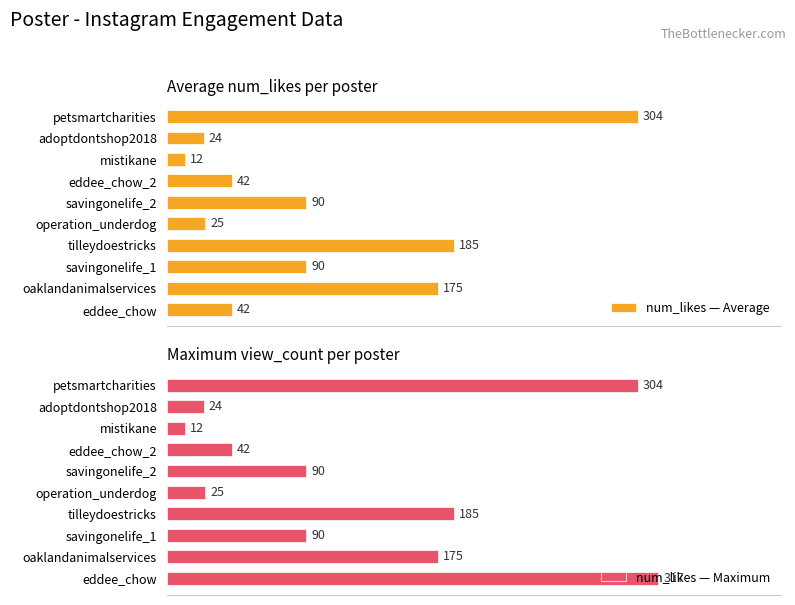

At how many categories does at least one series exceed 199?

2